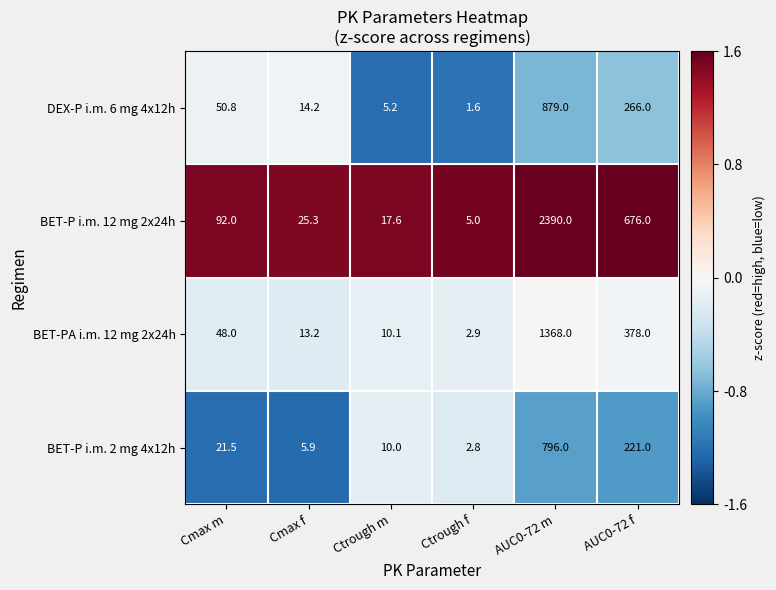

List the series in order of their peak value, highest first.

BET-P i.m. 12 mg 2x24h, BET-PA i.m. 12 mg 2x24h, DEX-P i.m. 6 mg 4x12h, BET-P i.m. 2 mg 4x12h